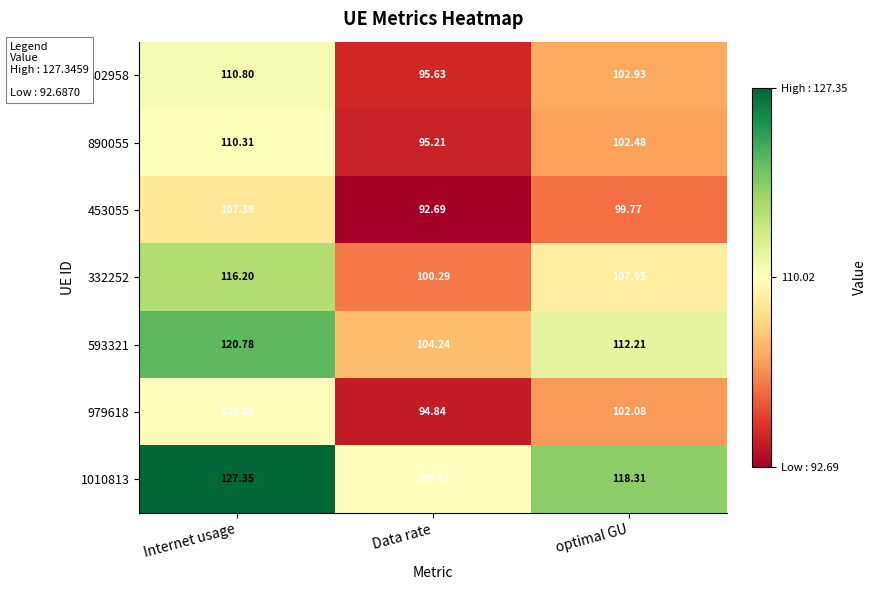

Where is 1010813 nearest to the value 118?

optimal GU